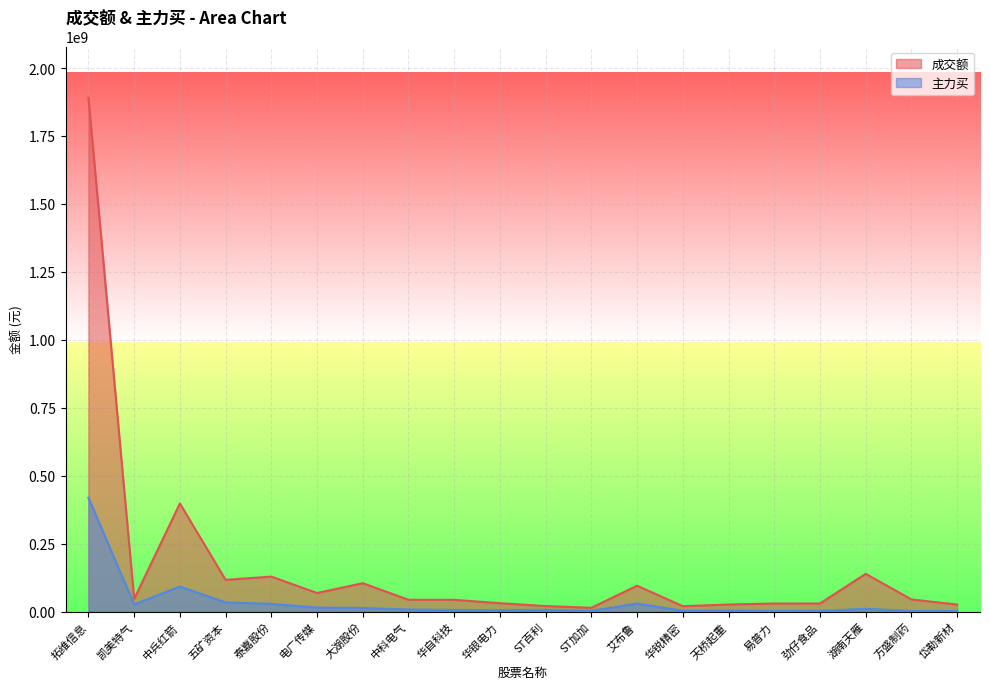

Does the chart display data point markers on the line(s)?

No